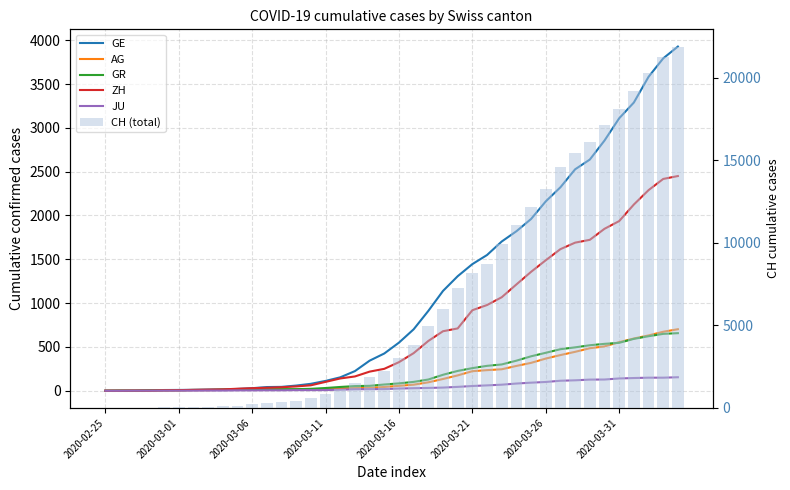

What is the approximate value of JU at 36, to the nearest 50?

150